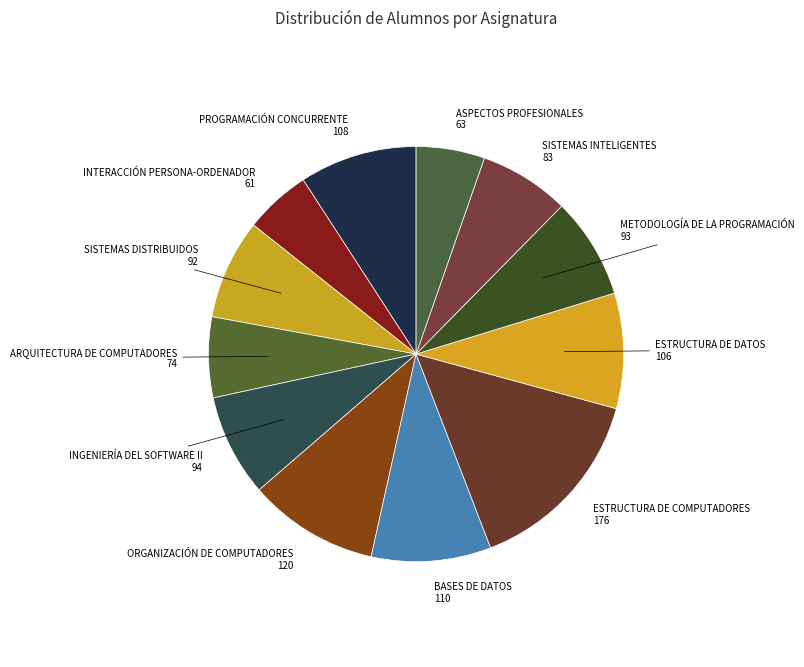

Rank the categories by value from highest to lowest.

ESTRUCTURA DE COMPUTADORES, ORGANIZACIÓN DE COMPUTADORES, BASES DE DATOS, PROGRAMACIÓN CONCURRENTE, ESTRUCTURA DE DATOS, INGENIERÍA DEL SOFTWARE II, METODOLOGÍA DE LA PROGRAMACIÓN, SISTEMAS DISTRIBUIDOS, SISTEMAS INTELIGENTES, ARQUITECTURA DE COMPUTADORES, ASPECTOS PROFESIONALES, INTERACCIÓN PERSONA-ORDENADOR